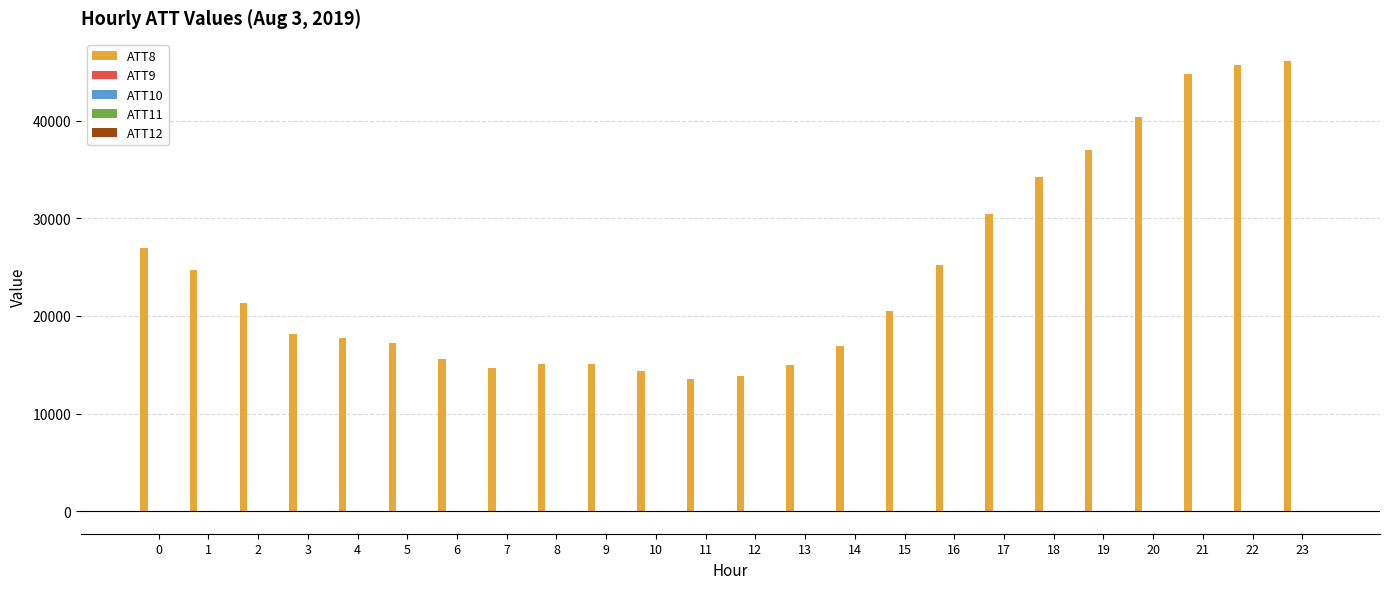

What is the total value across all series at 13?

15003.8